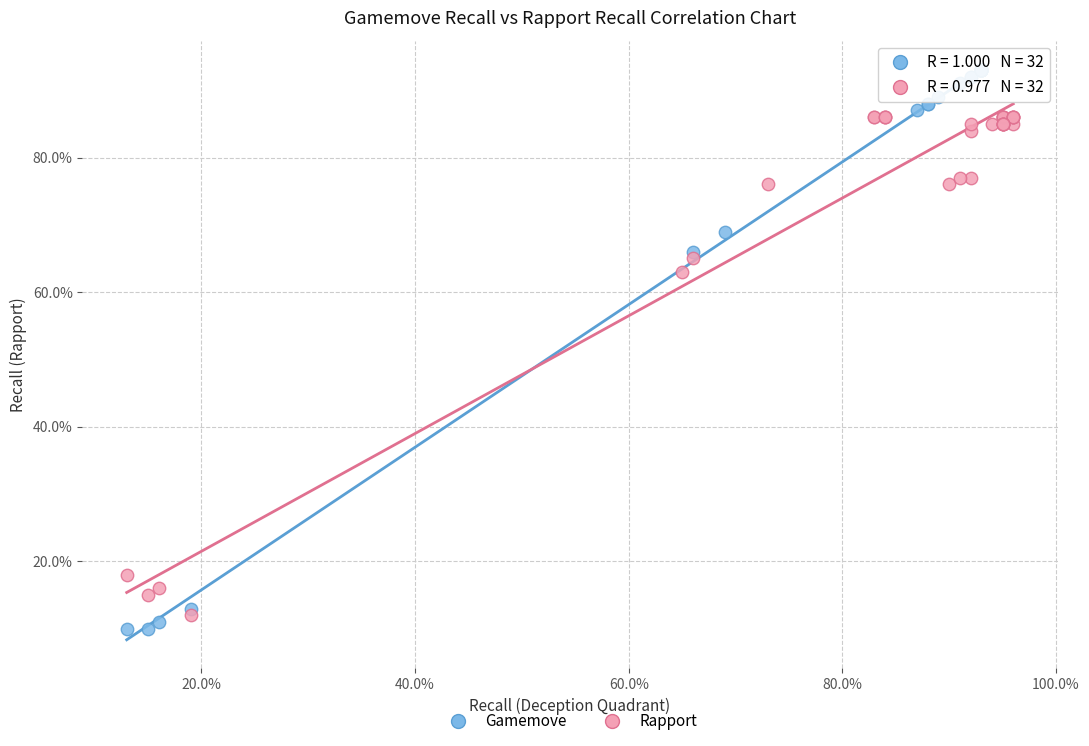

Which series reaches the minimum Y coordinate?

Gamemove